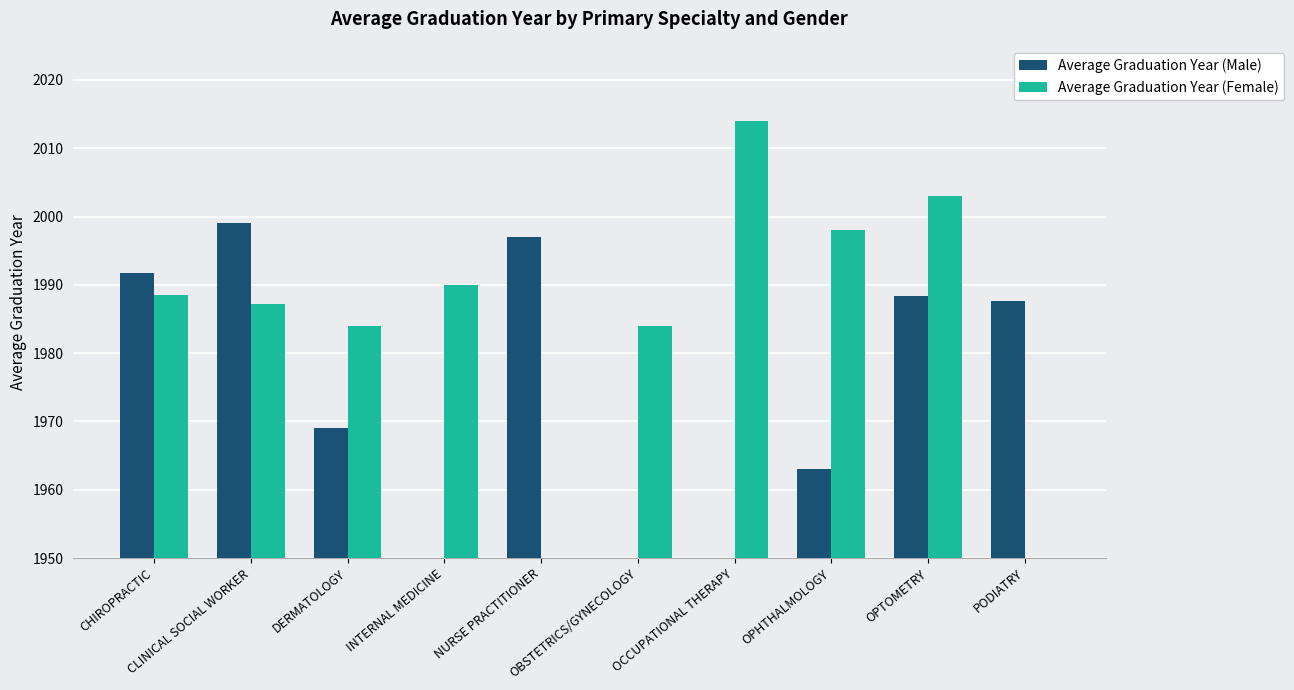

How many bars are there in each group?

2